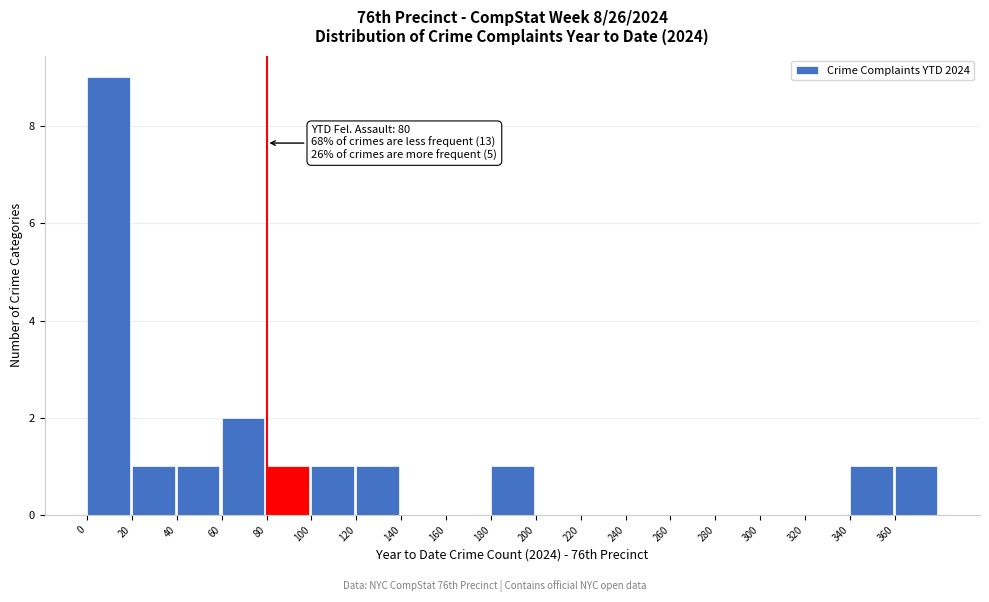

Which range on the x-axis has the tallest bar?

0 to 20